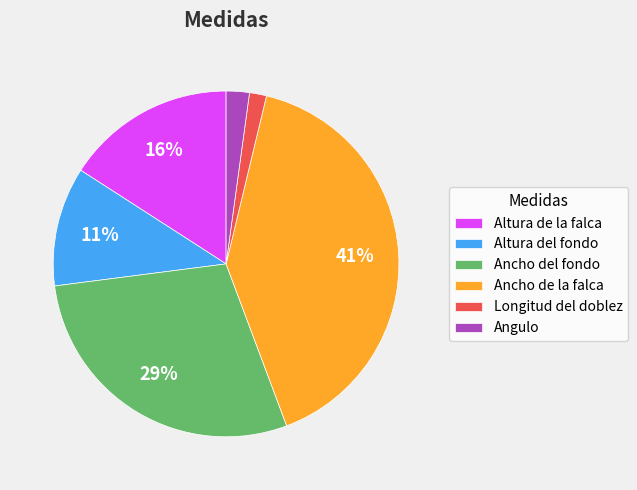

True or false: Altura del fondo accounts for 11% of the total.

True